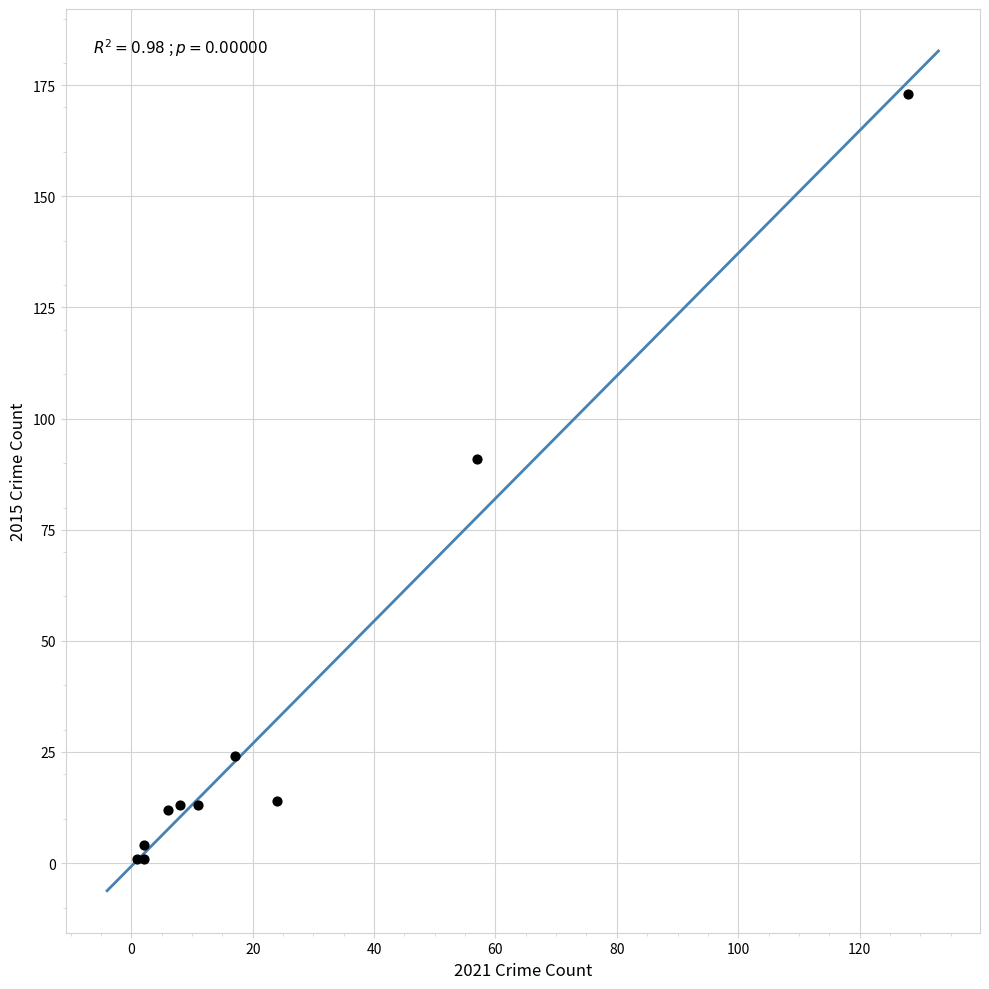

What Y value in the scatter plot is closest to 87?

91